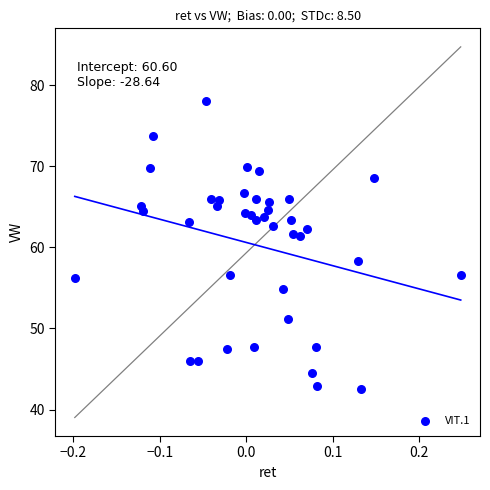

What is the range of Y values (max minus min)?

35.5